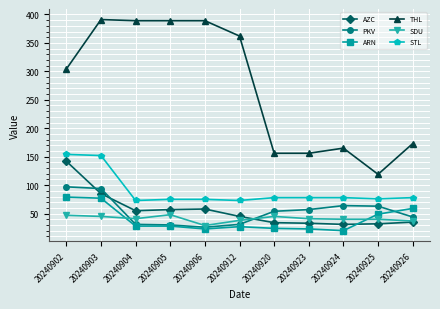

The ARN series shows 27 at 20240912. True or false?

True